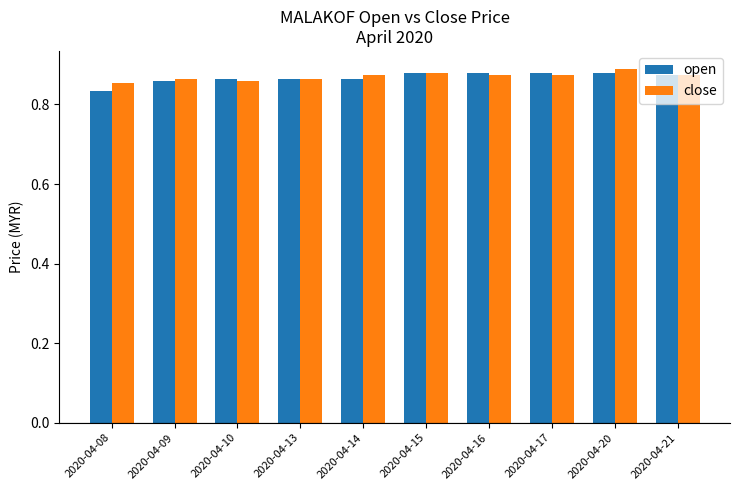

What is the sum of the open values at 2020-04-21 and 2020-04-17?

1.8